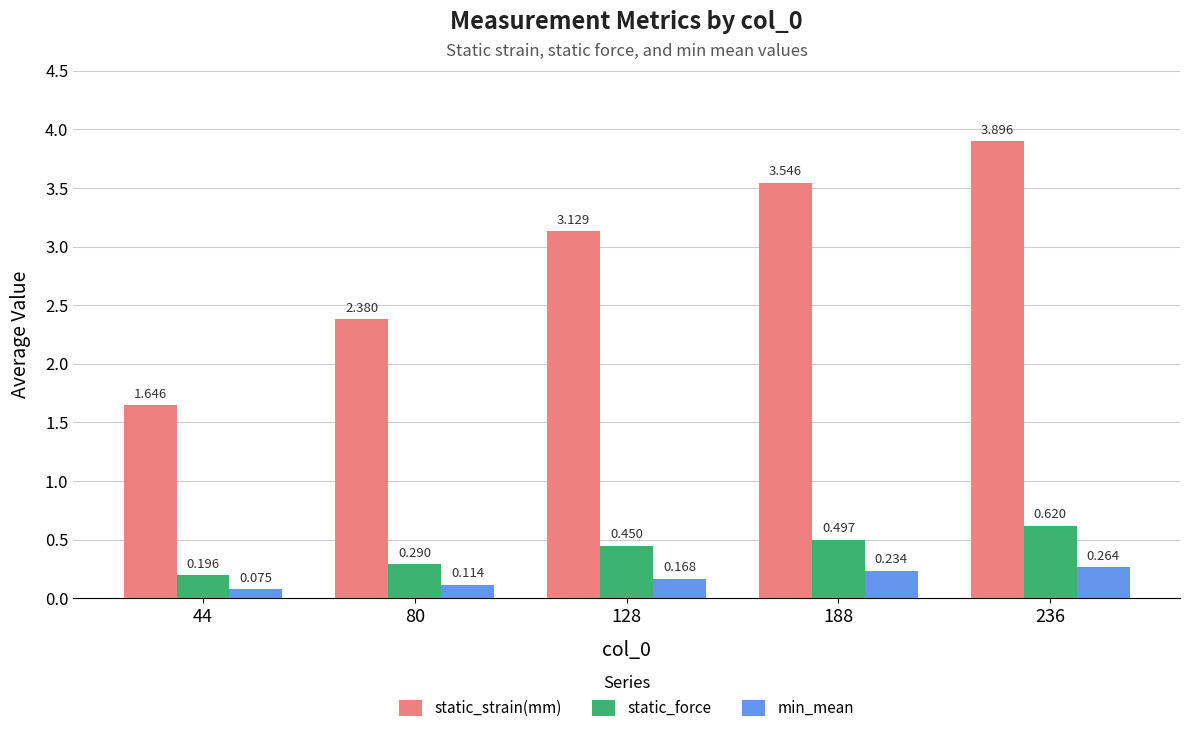

Which series has the widest spread of values?

static_strain(mm)